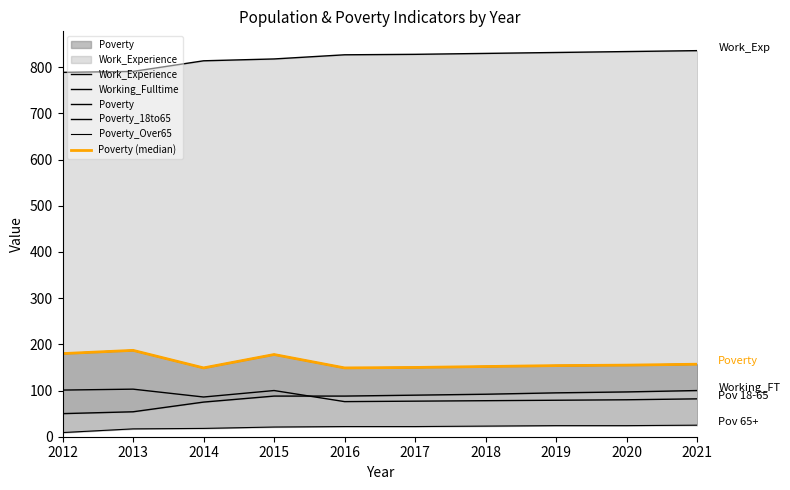

What is the total value across all series at 2012?

1309